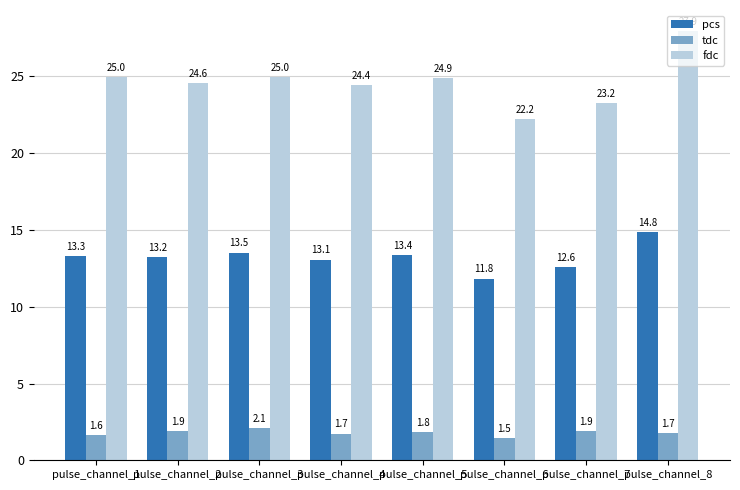

What is the total value across all series at pulse_channel_4?

39.2